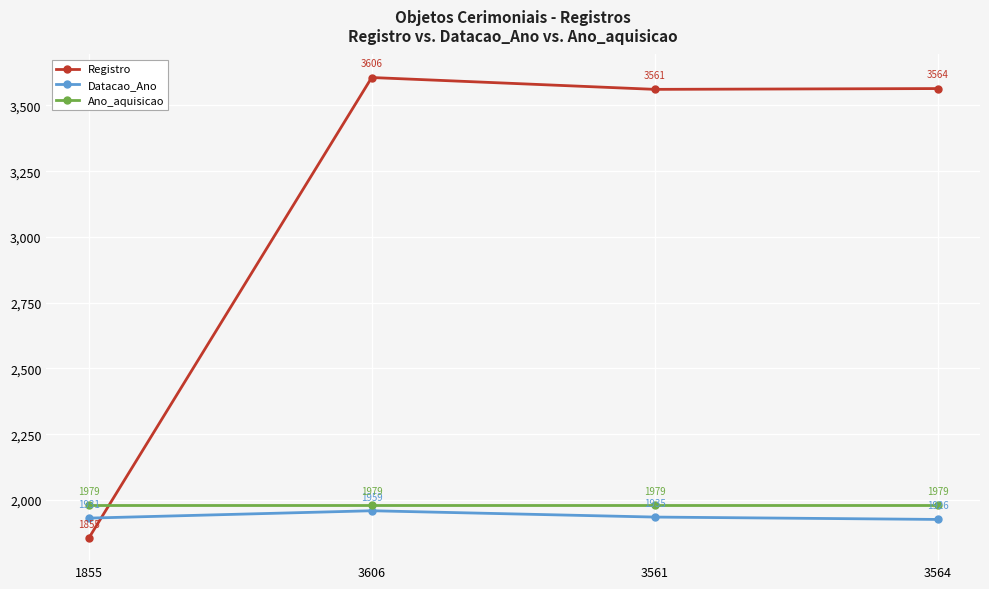

At 3564, list the series in order from largest to smallest.

Registro, Ano_aquisicao, Datacao_Ano